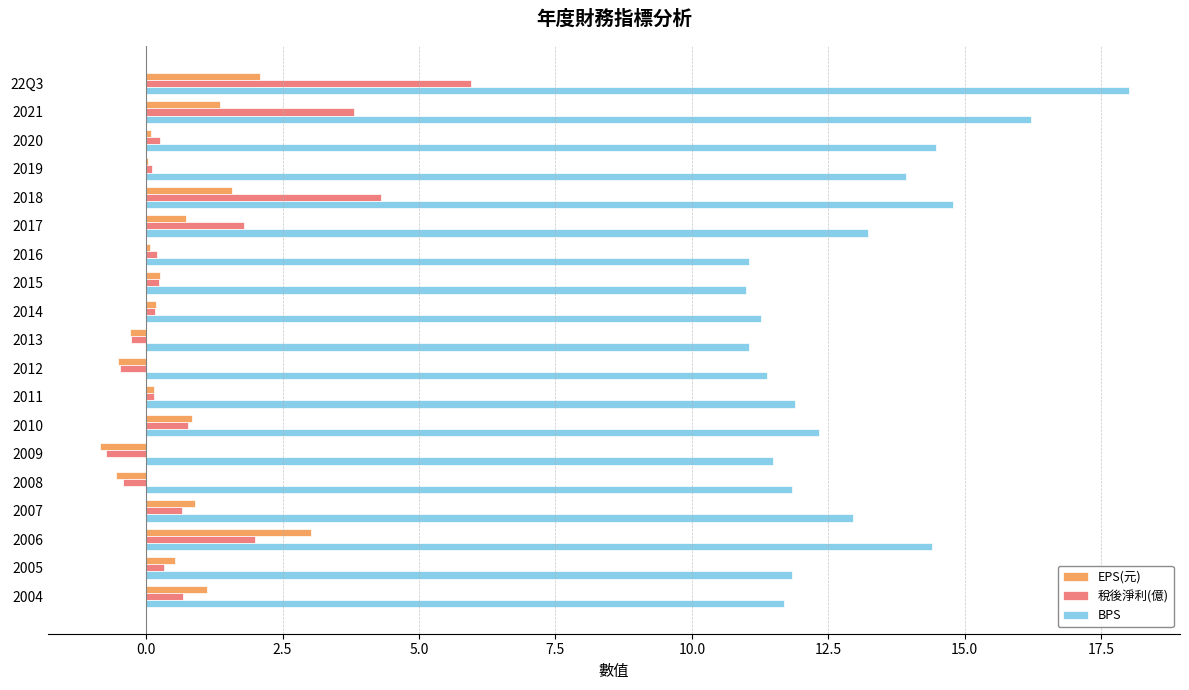

True or false: EPS(元) has a value of 1.6 at 2007.

False